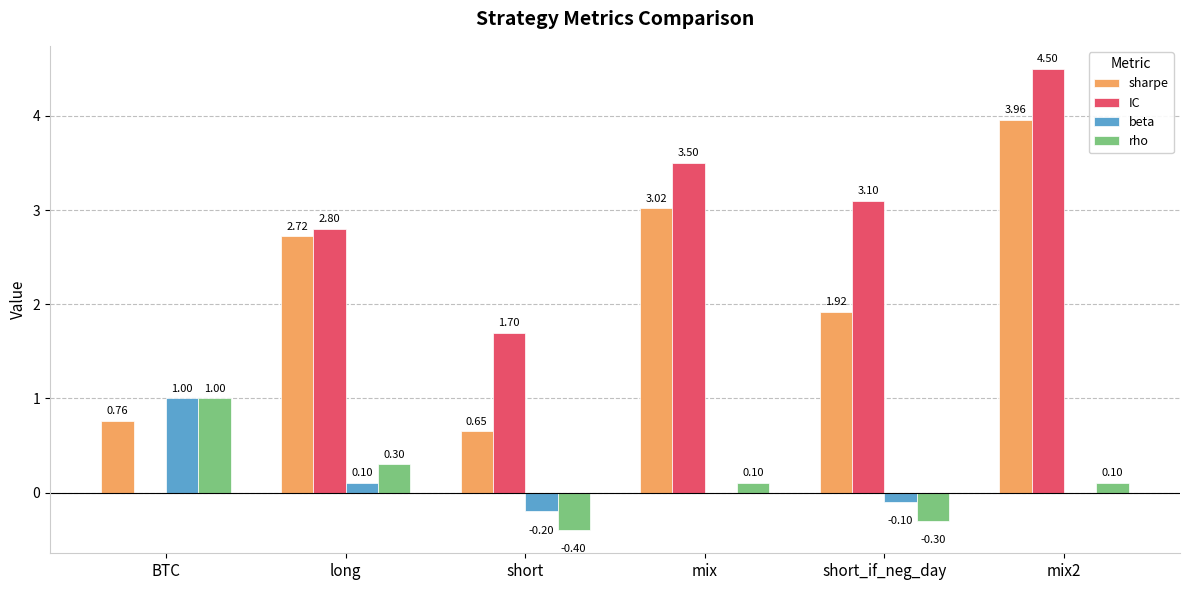

At which label does IC first exceed 3?

mix